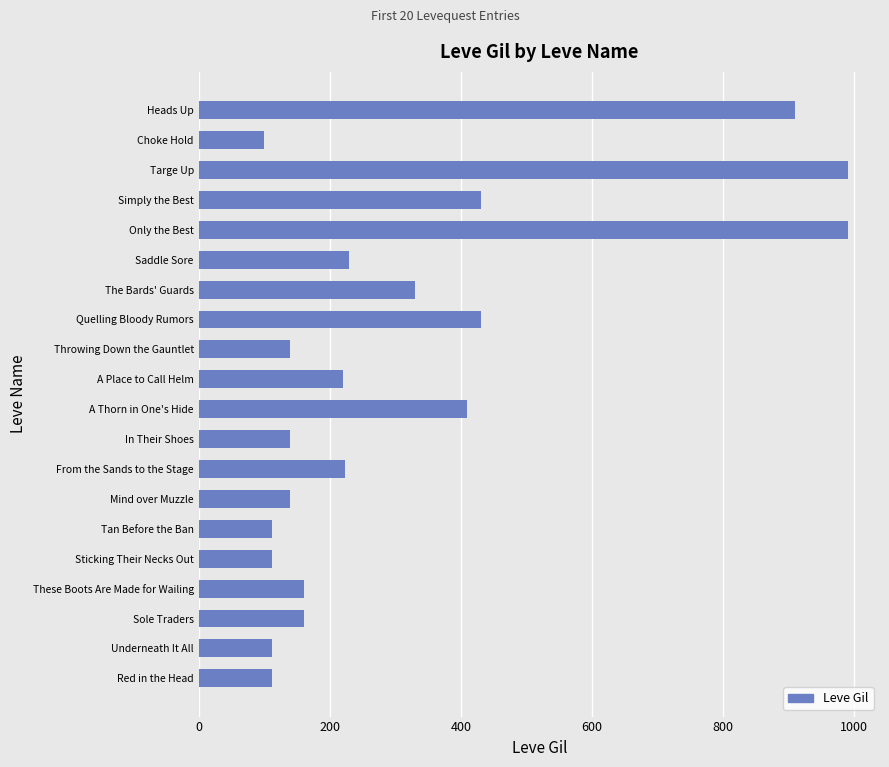

Between Heads Up and Saddle Sore, which is larger?

Heads Up